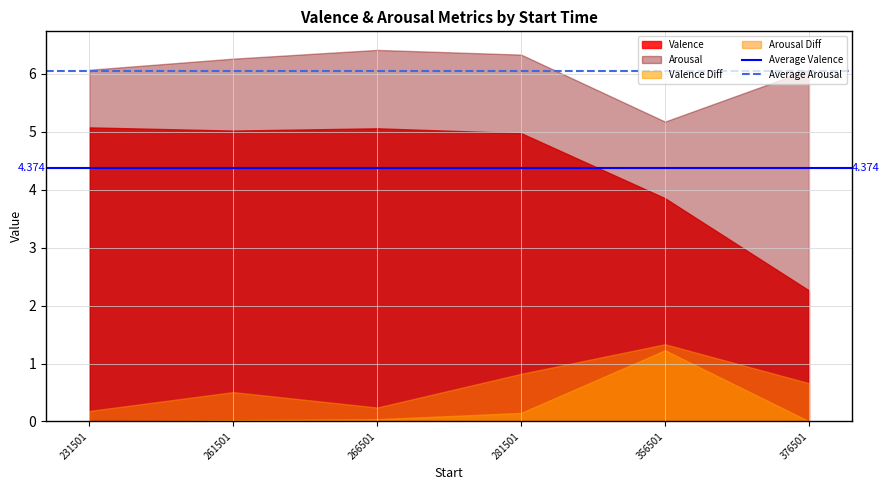

Rank the series at 261501 from highest to lowest value.

Arousal, Valence, Arousal Diff, Valence Diff